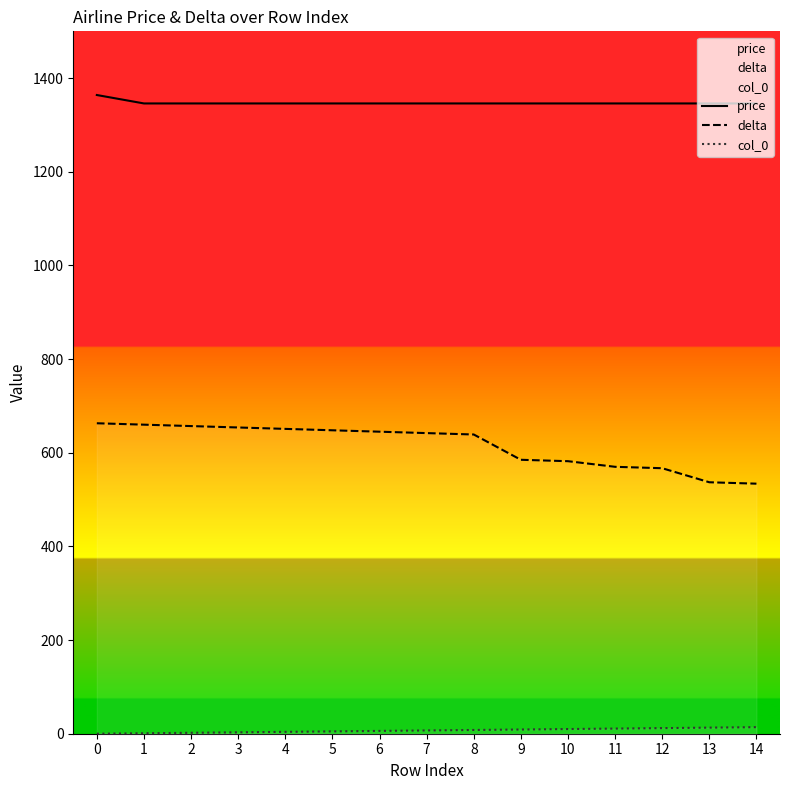

List the labels in order of delta value, smallest first.

14, 13, 12, 11, 10, 9, 8, 7, 6, 5, 4, 3, 2, 1, 0